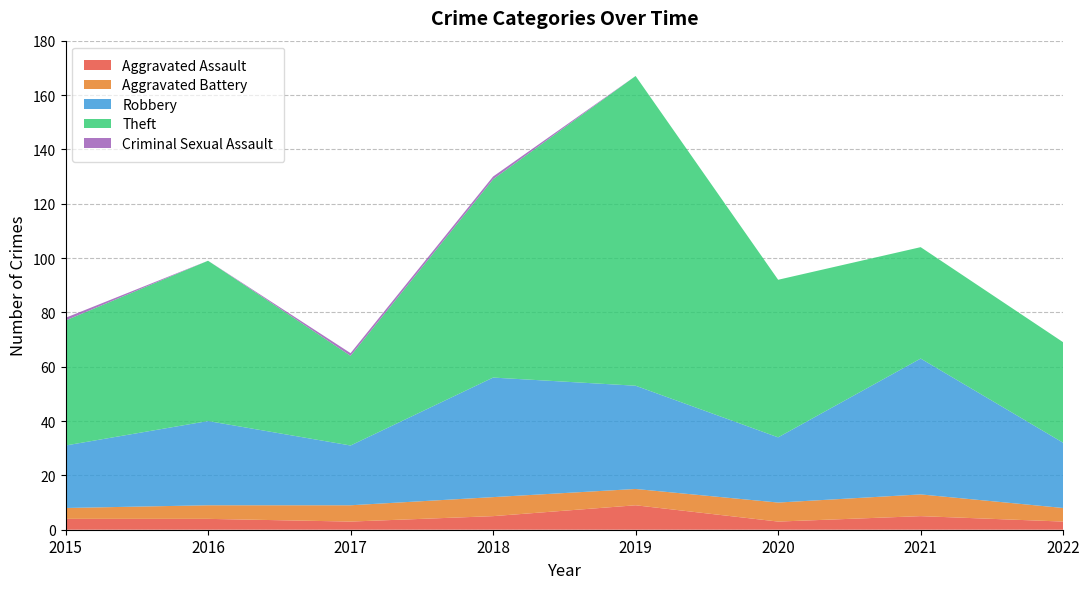

Reading left to right, extract all data points from this chart.

Aggravated Assault: 2015=4	2016=4	2017=3	2018=5	2019=9	2020=3	2021=5	2022=3
Aggravated Battery: 2015=4	2016=5	2017=6	2018=7	2019=6	2020=7	2021=8	2022=5
Robbery: 2015=23	2016=31	2017=22	2018=44	2019=38	2020=24	2021=50	2022=24
Theft: 2015=46	2016=59	2017=33	2018=73	2019=114	2020=58	2021=41	2022=37
Criminal Sexual Assault: 2015=1	2016=0	2017=1	2018=1	2019=0	2020=0	2021=0	2022=0